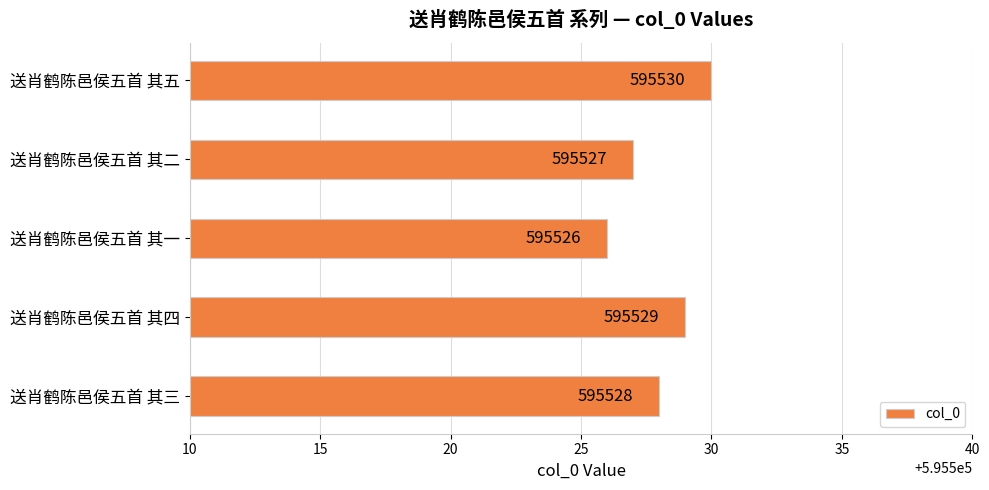

How many data points are less than 595528?

2